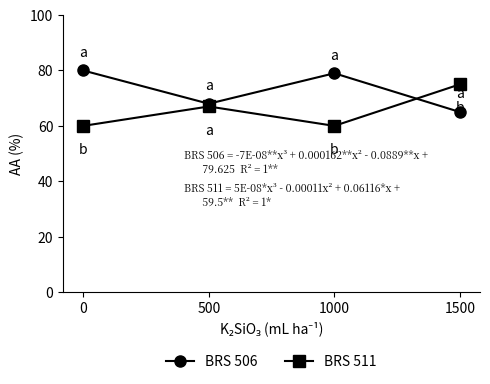

What is the spread (max minus min) of values at 500?

1